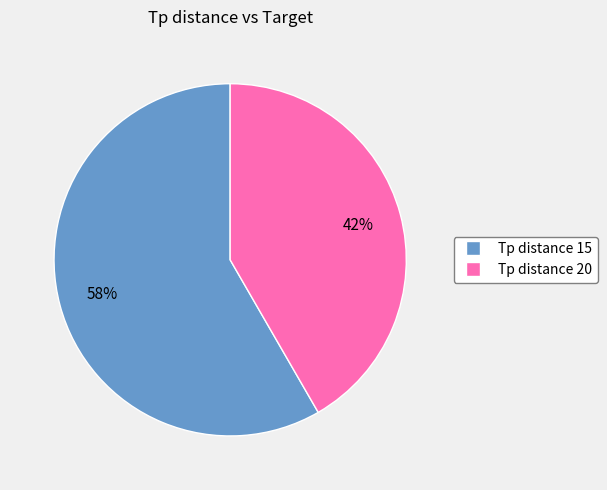

To the nearest percent, what is the average slice percentage?

50%